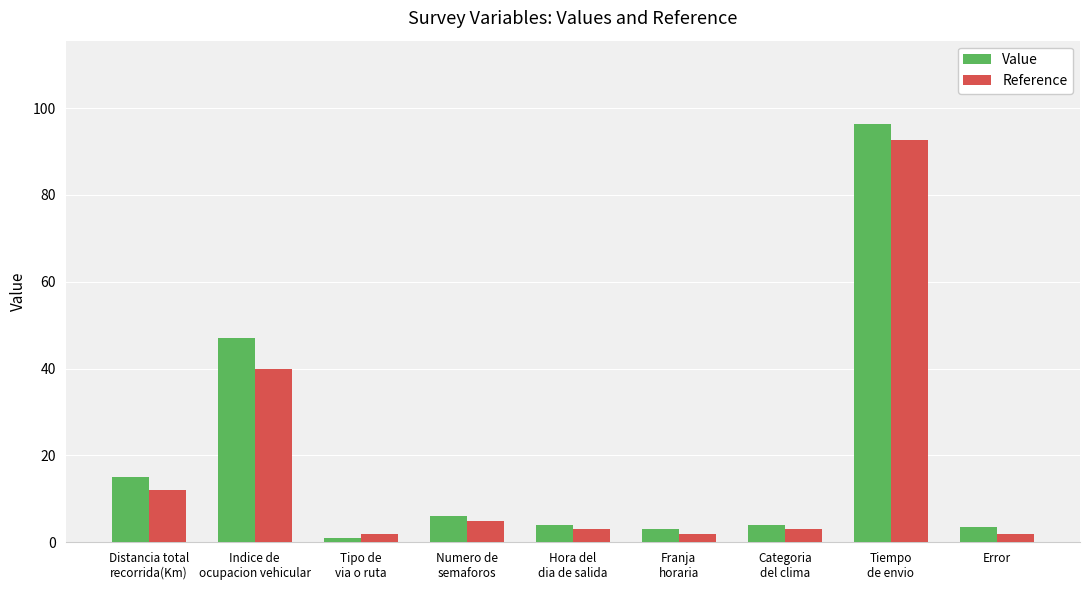

How many series are shown in this chart?

2